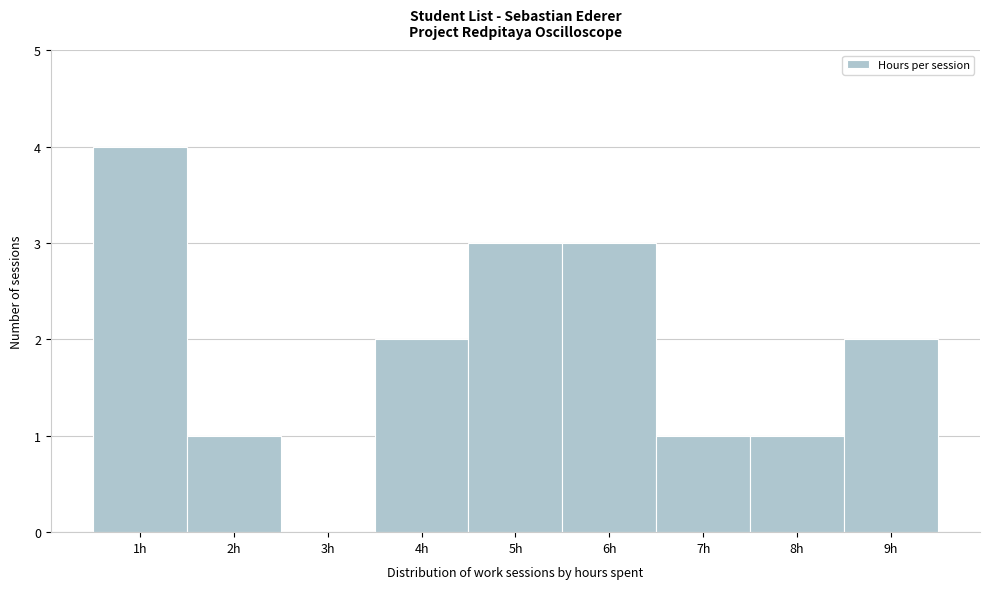

Reading left to right, list every bar in this chart as the range it spans on the x-axis followed by its height. The values are not printed on the chart, so give them approximately, as read against the axis.

0.5 to 1.5: 4
1.5 to 2.5: 1
2.5 to 3.5: 0
3.5 to 4.5: 2
4.5 to 5.5: 3
5.5 to 6.5: 3
6.5 to 7.5: 1
7.5 to 8.5: 1
8.5 to 9.5: 2